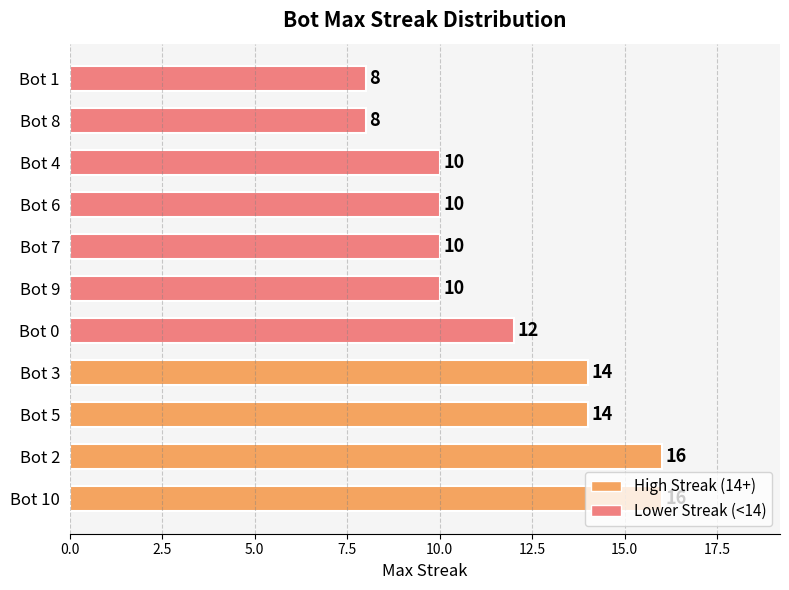

Read the value at Bot 4.

10